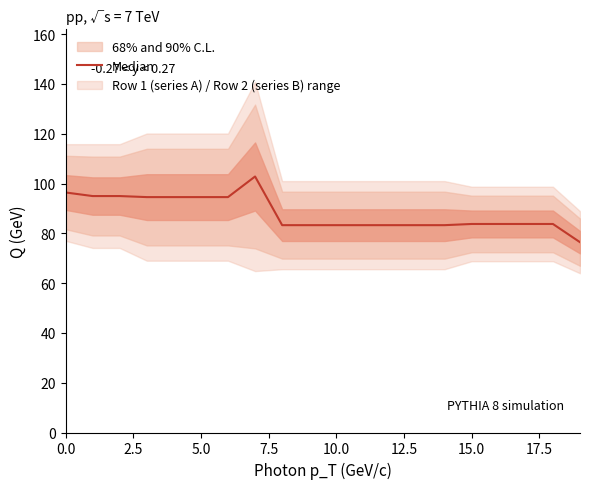

What value does the data have at 0.0?

96.4